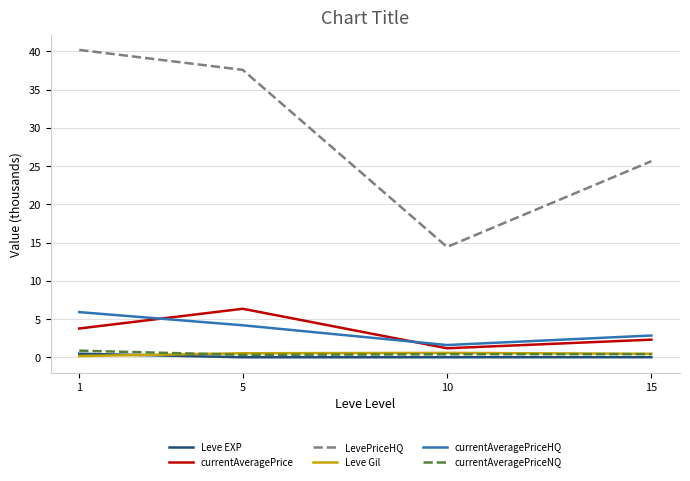

What is the total value across all series at 5?

49.0